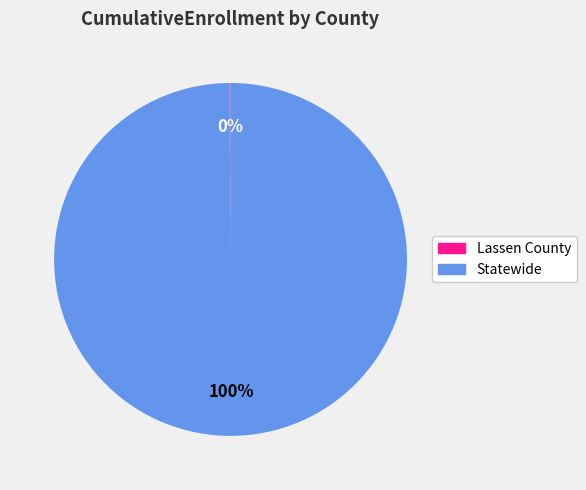

Which slice is the largest?

Statewide